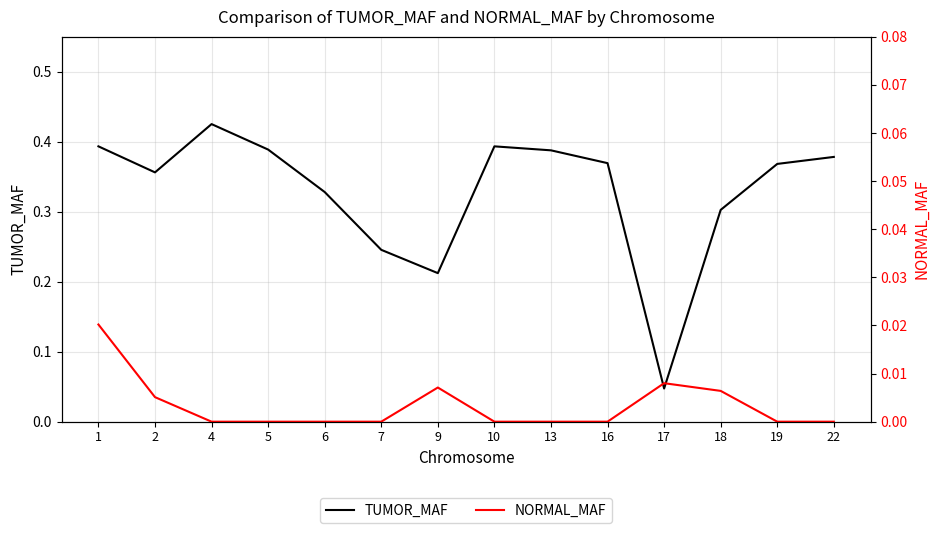

What are all the series names shown in the legend?

TUMOR_MAF, NORMAL_MAF